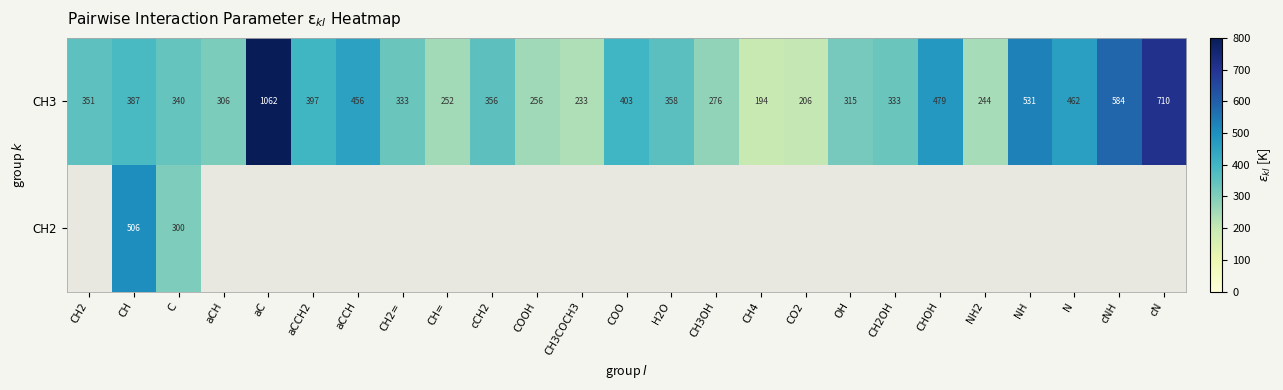

At which label does CH3 reach its peak?

aC